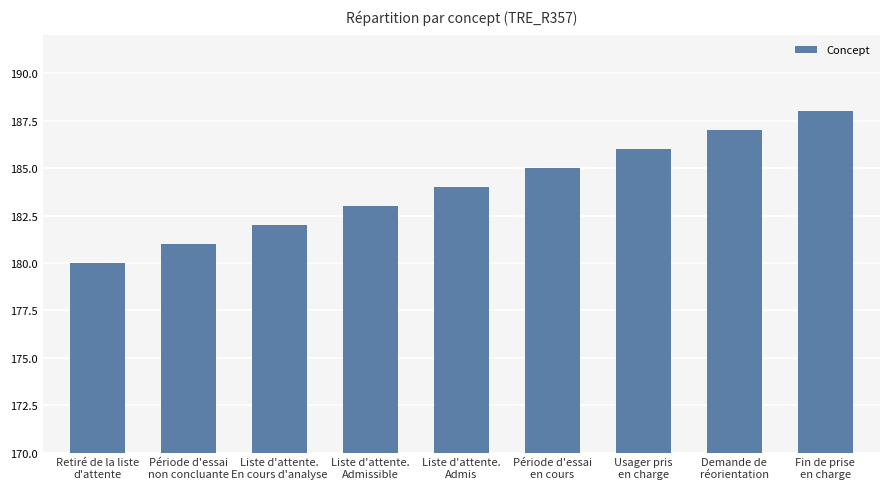

Reading right to left, transcribe all the data shown in this chart.

188	187	186	185	184	183	182	181	180